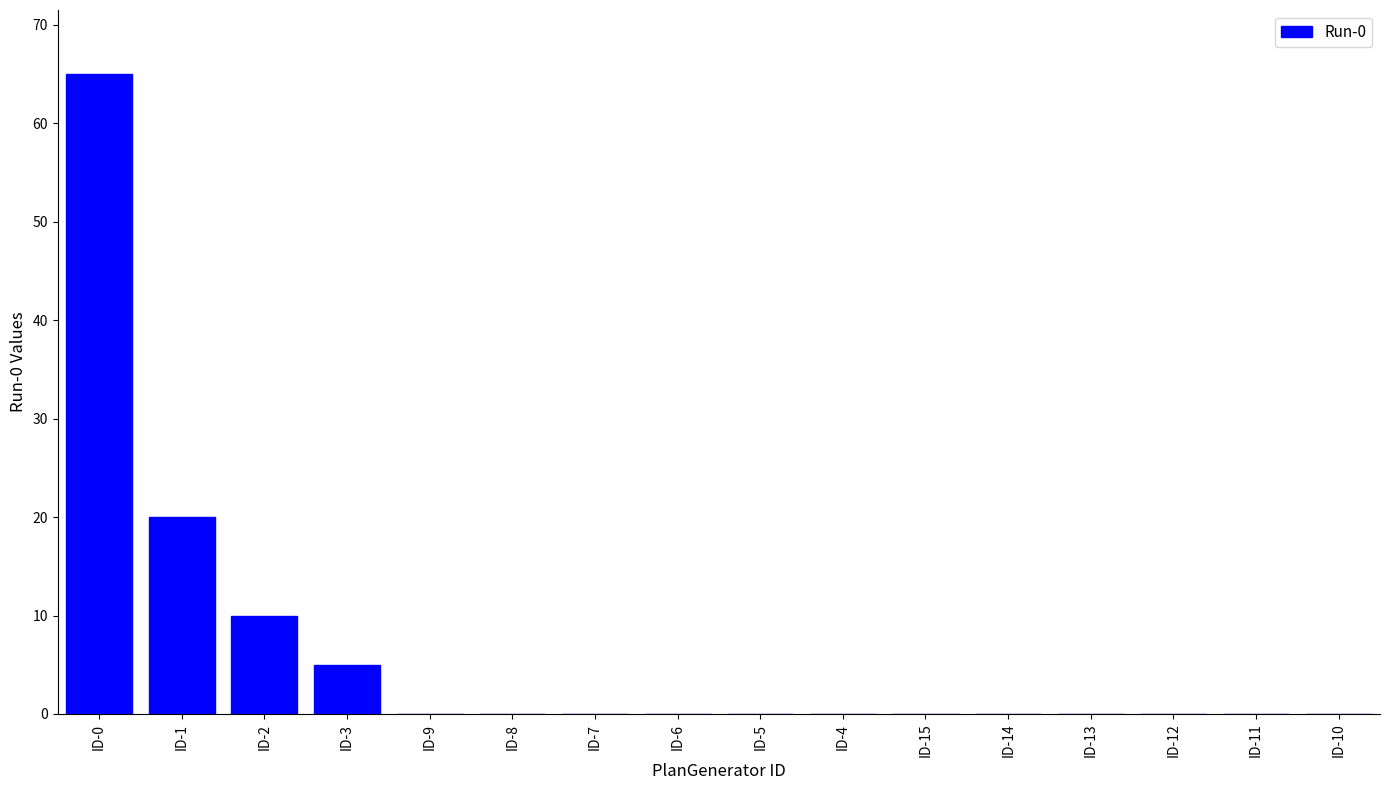

Count the number of data series in this chart.

1